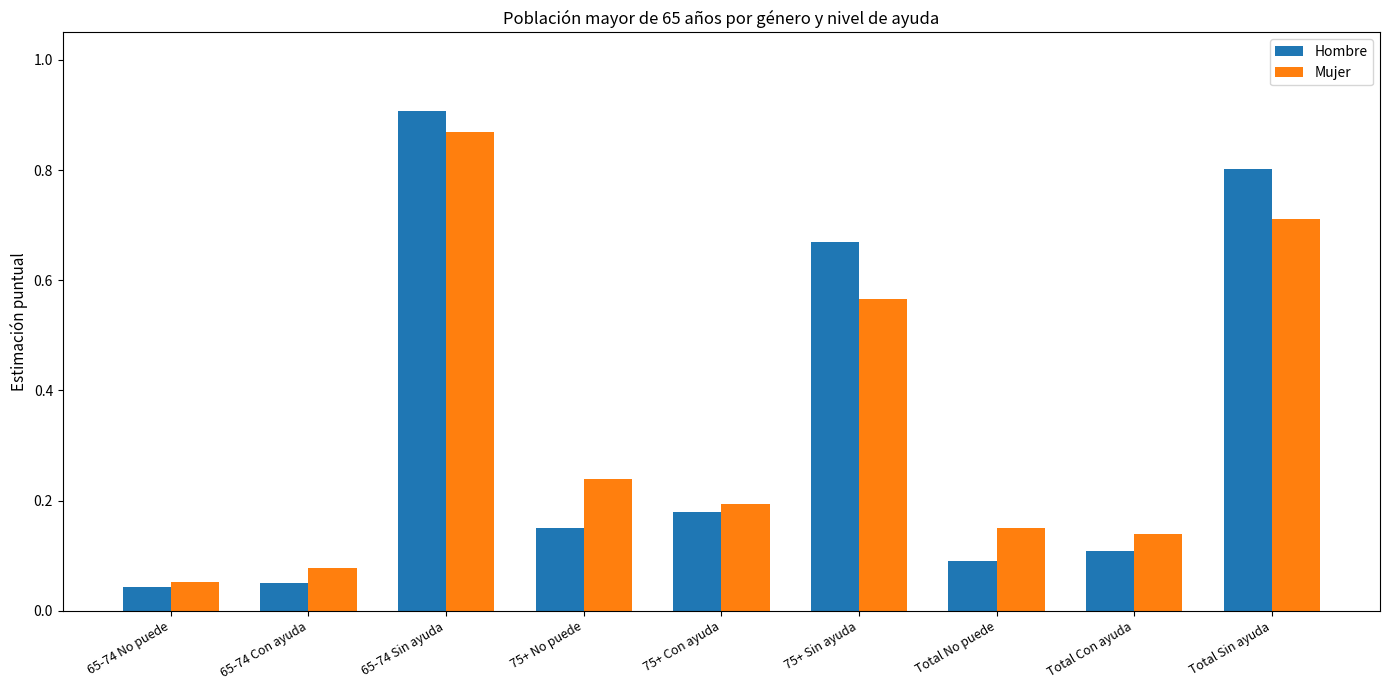

At which label does Hombre reach its peak?

65-74 Sin ayuda